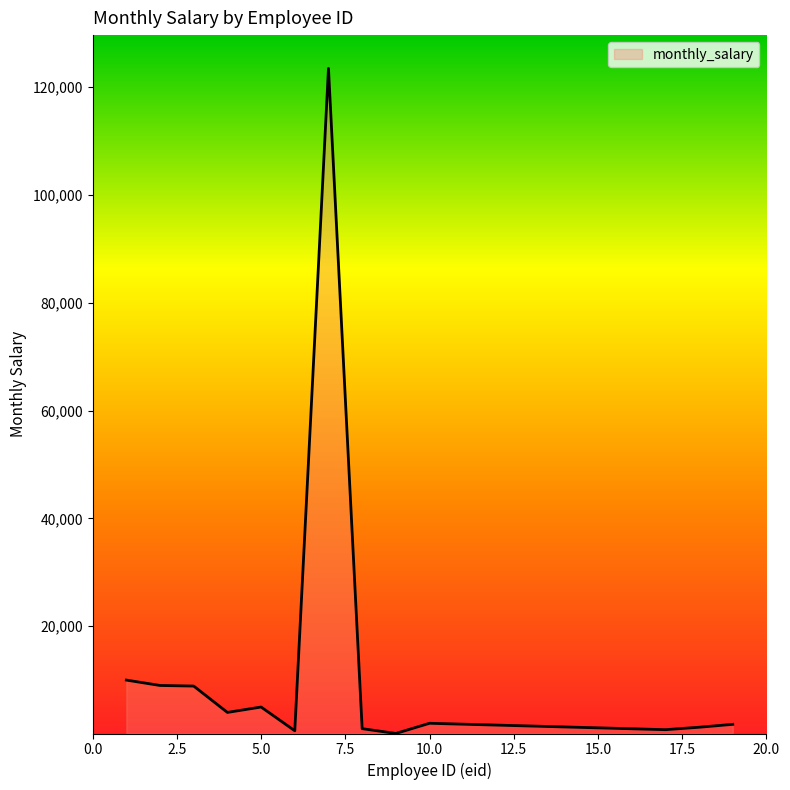

What is the greatest value displayed?

123456